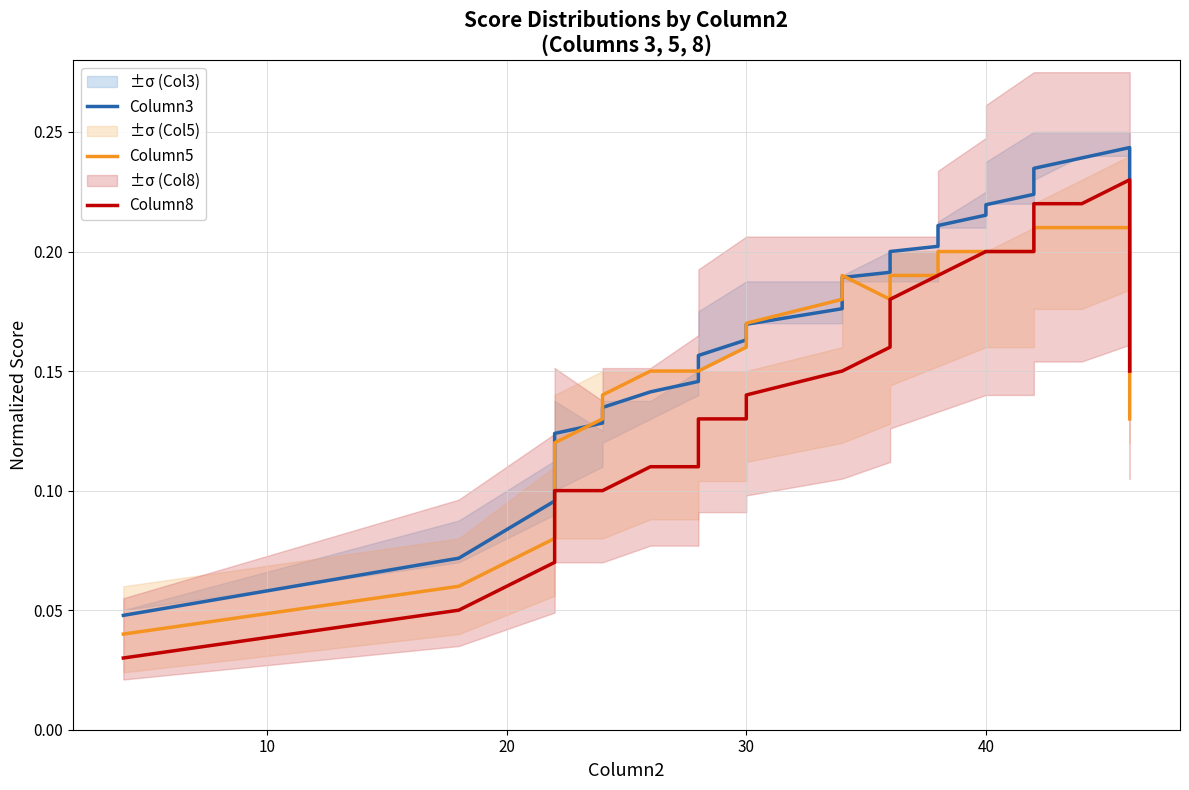

Reading left to right, what are all the values shown in this chart?

Column3: 0.0	0.1	0.1	0.1	0.1	0.1	0.1	0.1	0.1	0.1	0.2	0.2	0.2	0.2	0.2	0.2	0.2	0.2	0.2	0.2	0.2	0.2	0.2	0.2	0.2	0.2	0.2	0.2	0.2	0.2	0.2	0.2	0.2	0.2	0.2	0.2	0.2	0.2	0.2	0.2
Column5: 0.0	0.1	0.1	0.1	0.1	0.1	0.1	0.1	0.1	0.1	0.1	0.1	0.1	0.1	0.1	0.1	0.1	0.1	0.2	0.2	0.2	0.2	0.2	0.2	0.2	0.2	0.2	0.2	0.2	0.2	0.2	0.2	0.2	0.2	0.2	0.2	0.2	0.2	0.2	0.1
Column8: 0.0	0.1	0.1	0.1	0.1	0.1	0.1	0.1	0.1	0.1	0.1	0.1	0.1	0.1	0.1	0.1	0.1	0.1	0.1	0.1	0.1	0.1	0.1	0.1	0.1	0.2	0.2	0.2	0.2	0.2	0.2	0.2	0.2	0.2	0.2	0.2	0.2	0.2	0.2	0.2